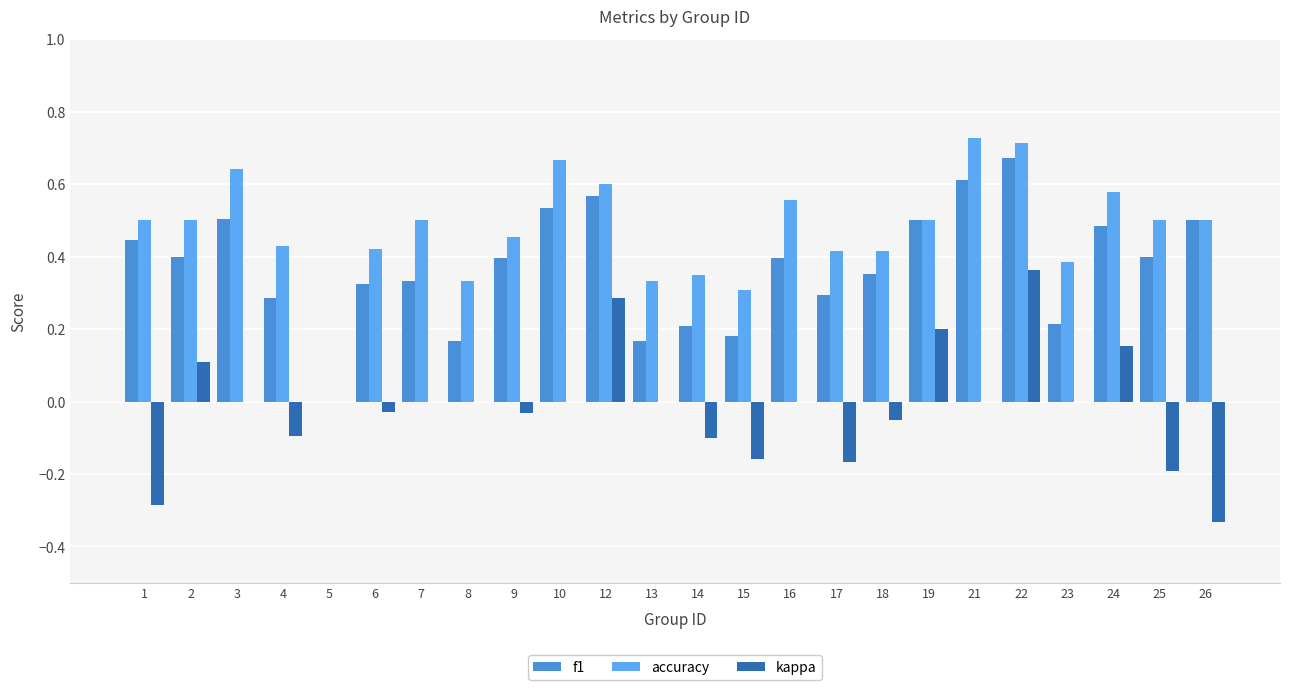

The accuracy series shows 0.3 at 1. True or false?

False